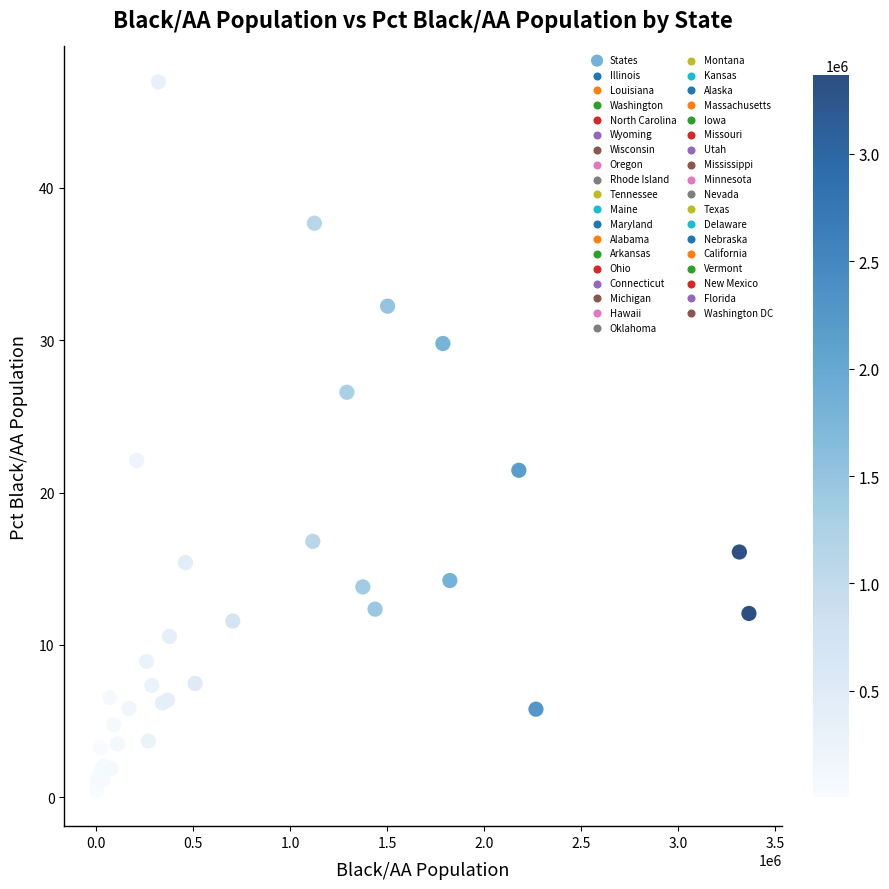

What Y value in the scatter plot is closest to 23?

22.1